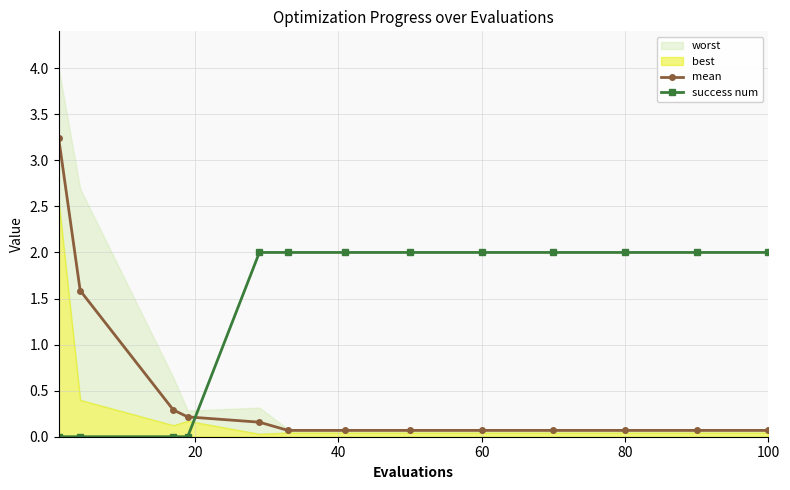

Reading right to left, list all the values displayed in this chart.

mean: 0.1	0.1	0.1	0.1	0.1	0.1	0.1	0.1	0.2	0.2	0.3	1.6	3.2
success num: 2.0	2.0	2.0	2.0	2.0	2.0	2.0	2.0	2.0	0.0	0.0	0.0	0.0